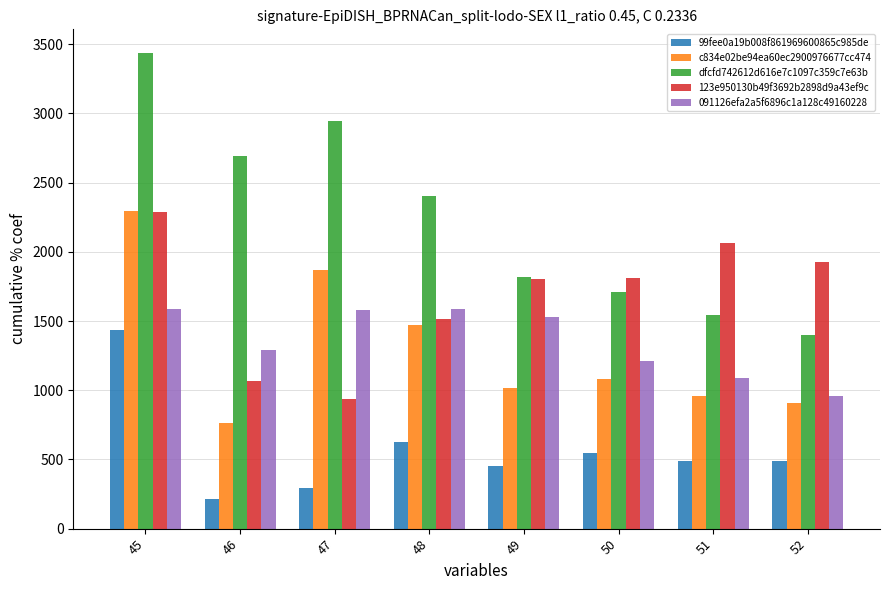

List the labels in order of dfcfd742612d616e7c1097c359c7e63b value, largest first.

45, 47, 46, 48, 49, 50, 51, 52